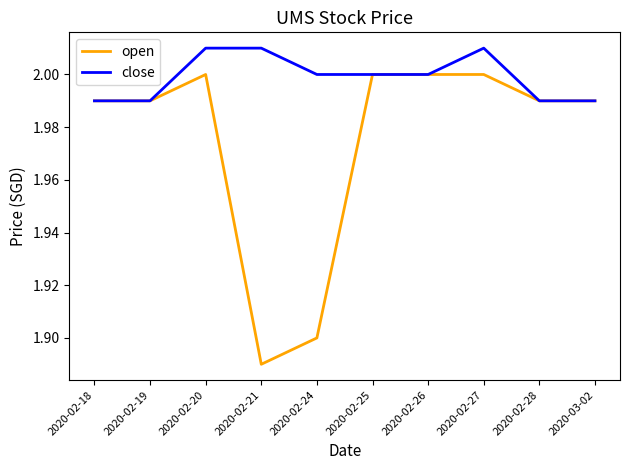

At which label does close first exceed 2?

2020-02-20